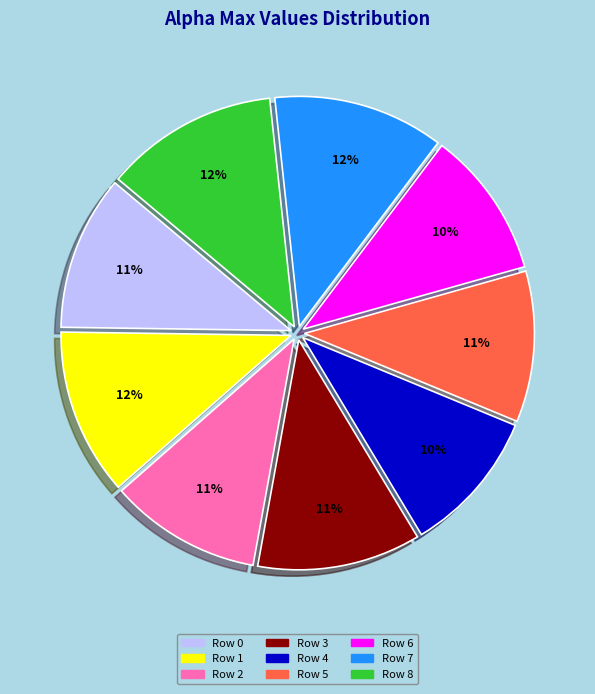

Do Row 6 and Row 1 together represent more than half of the pie?

No